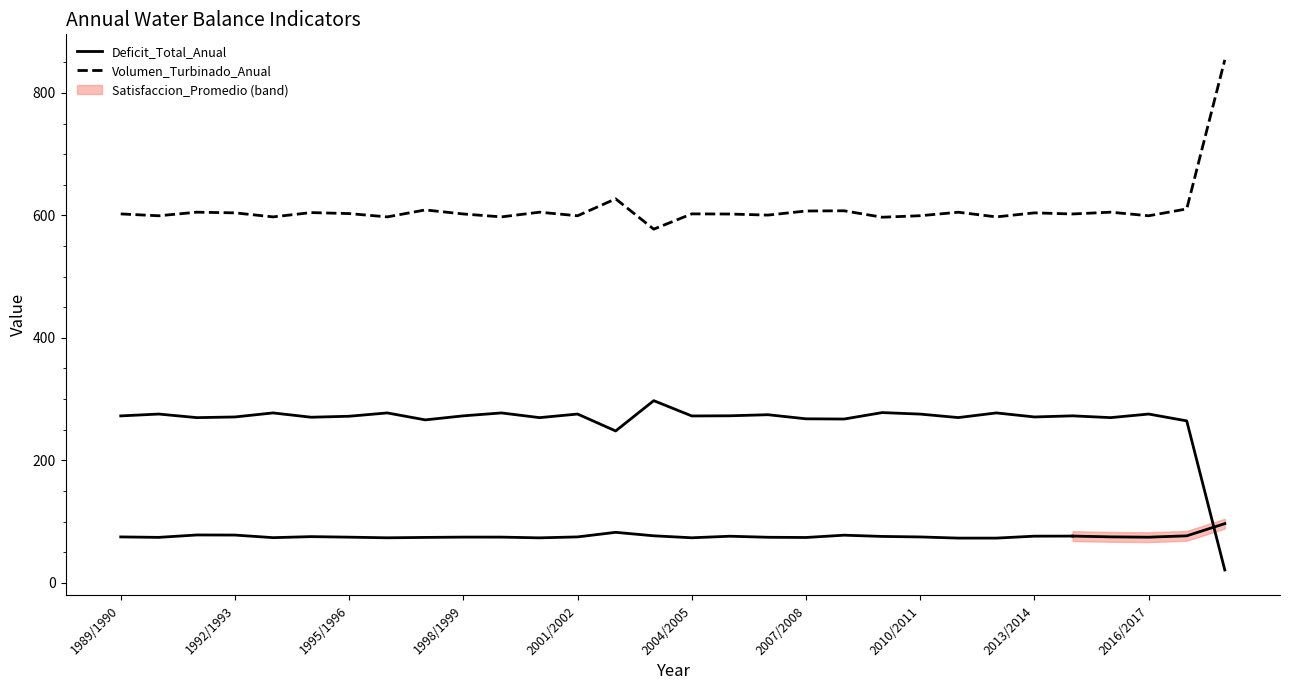

At how many categories does at least one series exceed 385?

30